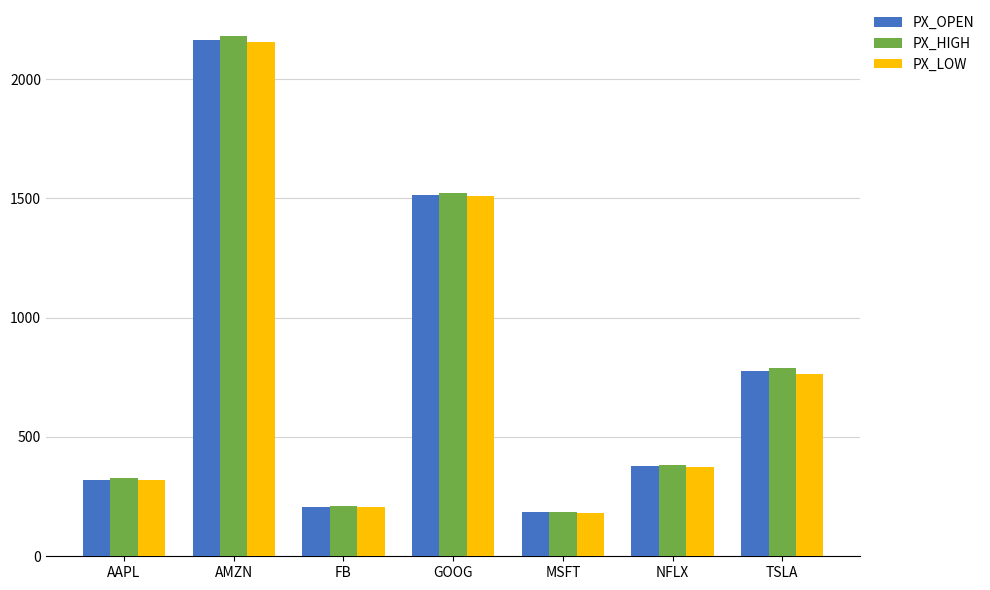

What is the sum of all PX_HIGH values?

5595.6